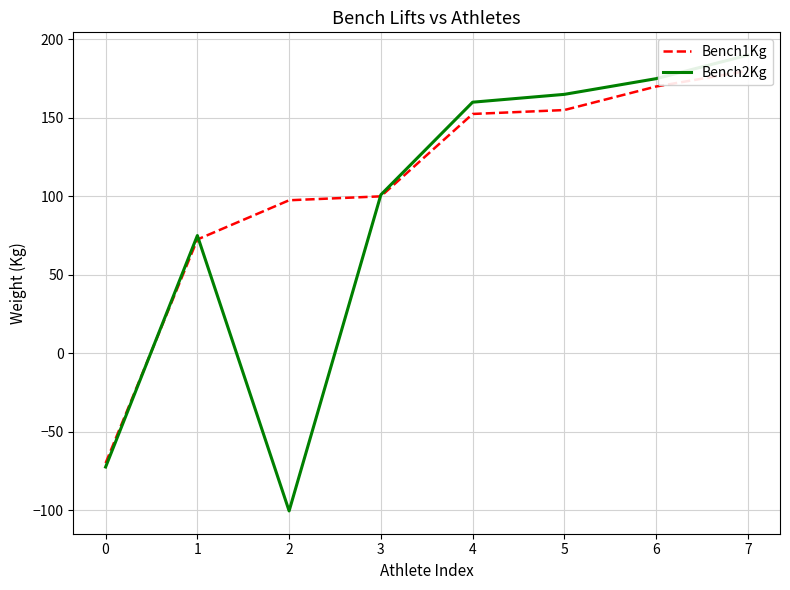

How many intersections are there between Bench2Kg and Bench1Kg?

3